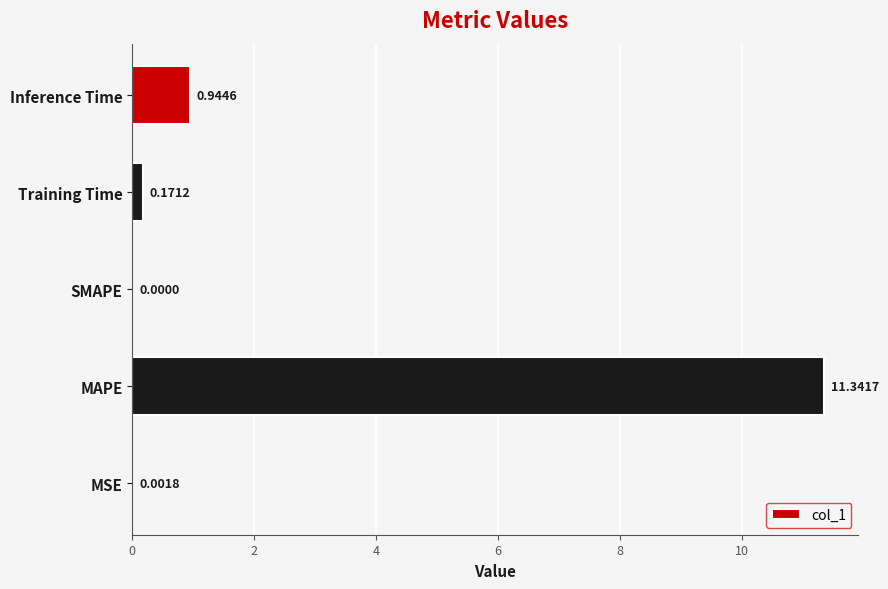

Which has a higher value, MAPE or SMAPE?

MAPE